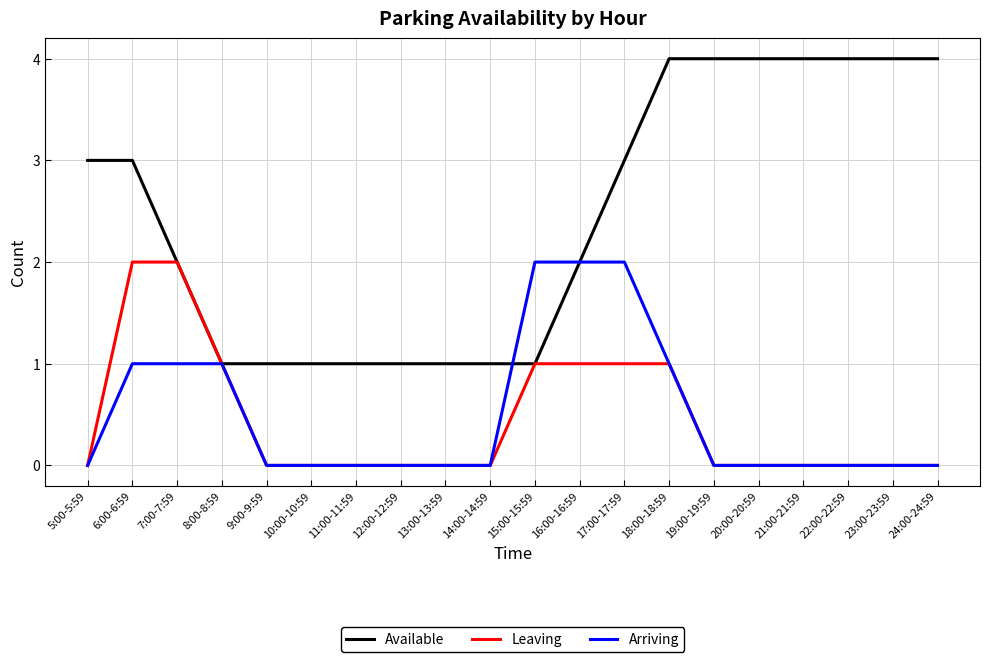

How many lines are shown in the chart?

3